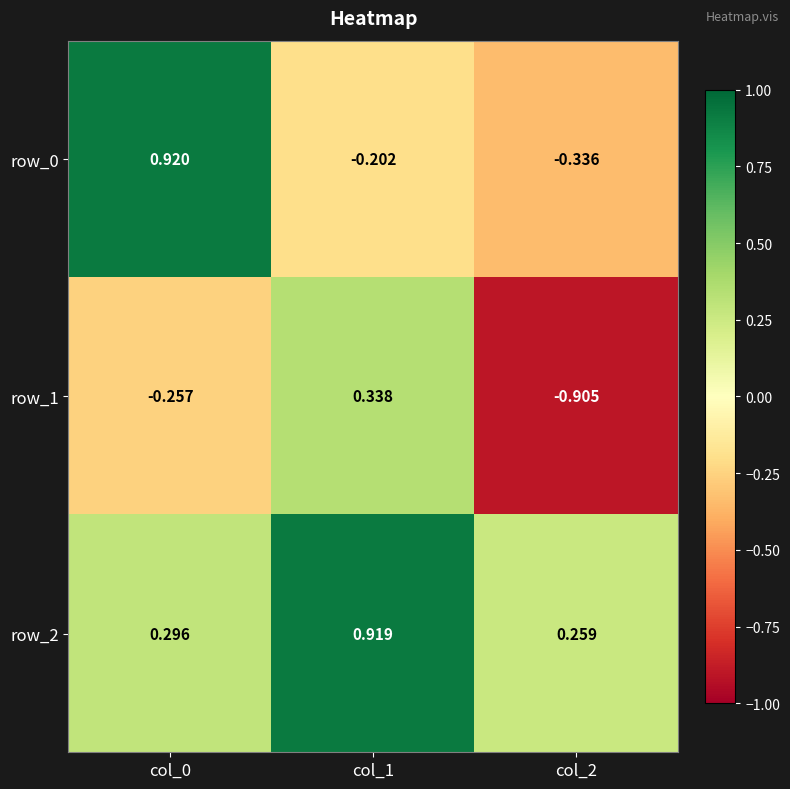

Is the value of row_2 at col_1 greater than the value of row_0 at col_0?

No